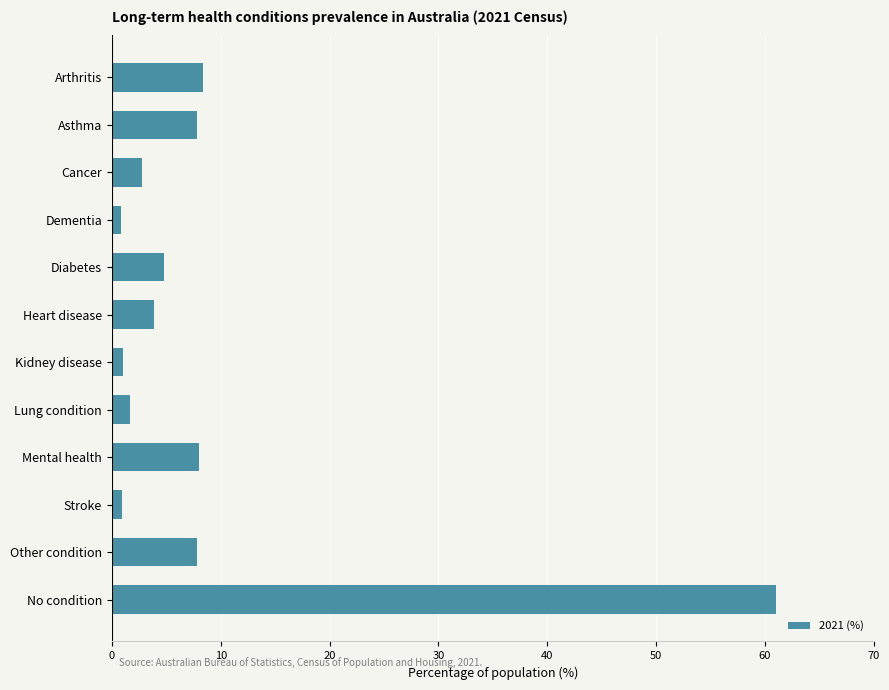

What is the change in value from Asthma to Diabetes?

-3.0